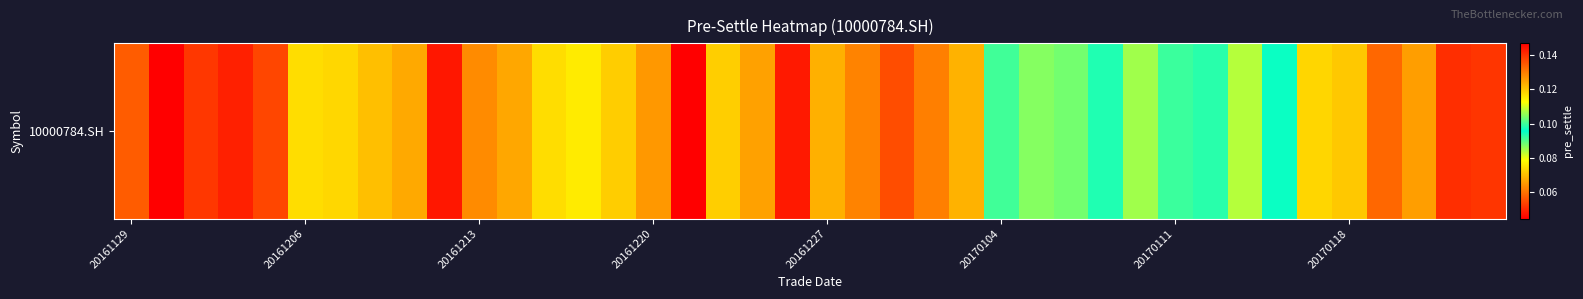

Read the value at 20161213.

0.1